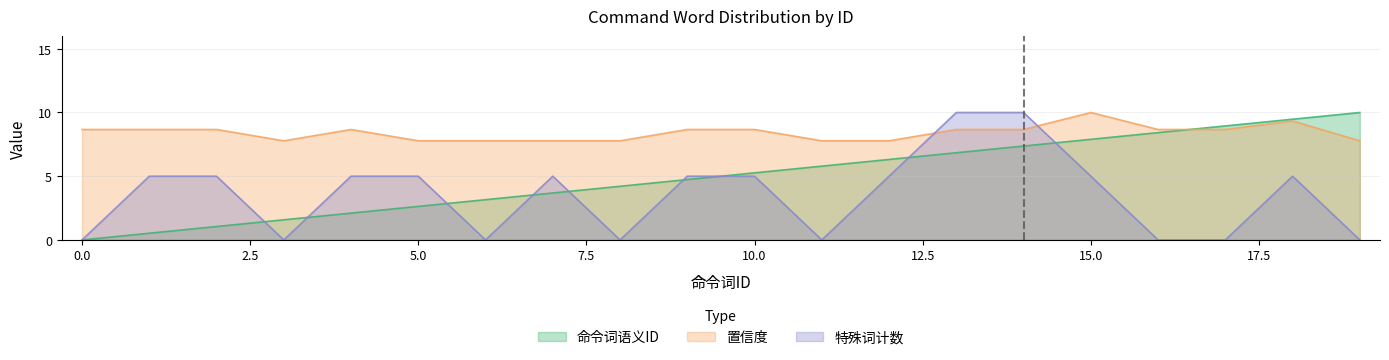

At which category is the sum across all series the highest?

14